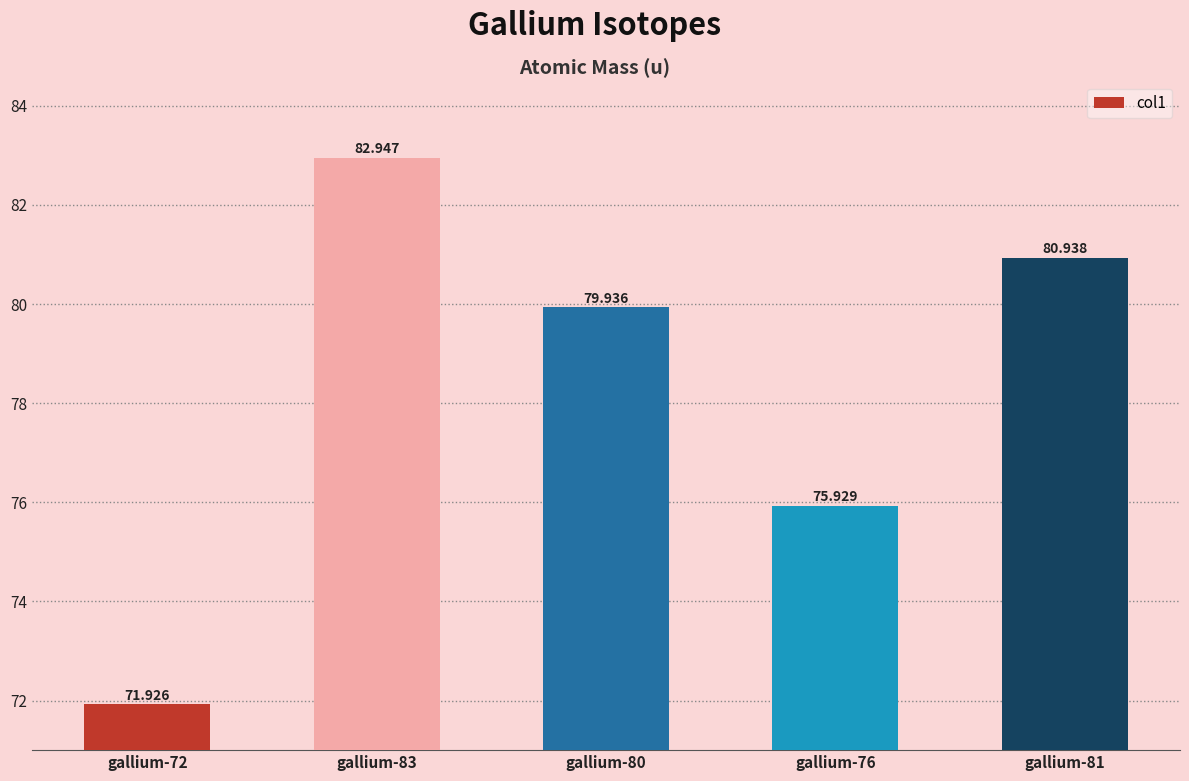

What is the difference between the second highest and second lowest values?

5.0